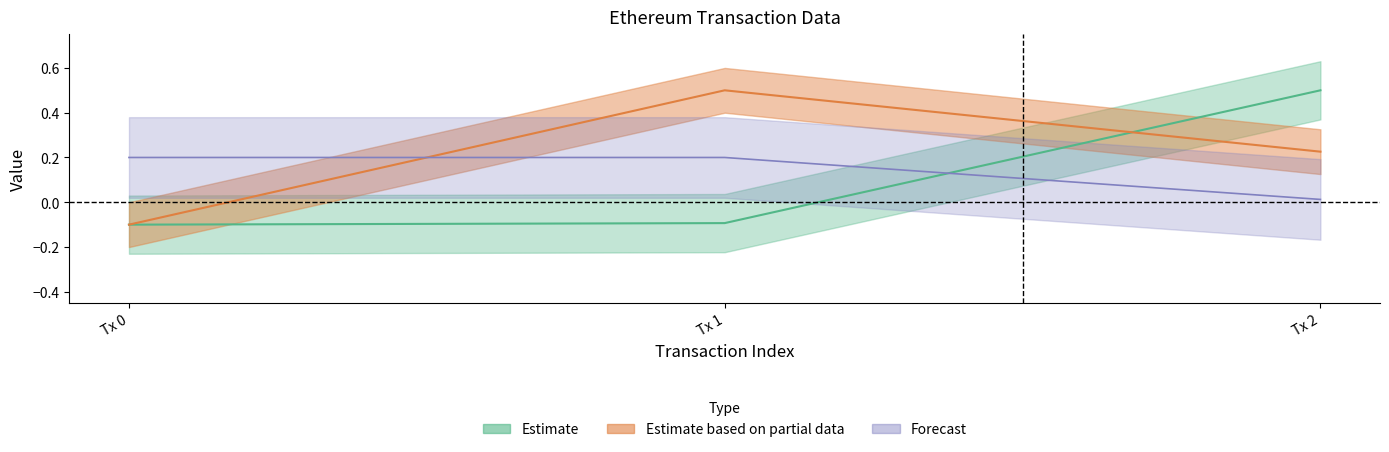

What is the smallest value displayed?

-0.1